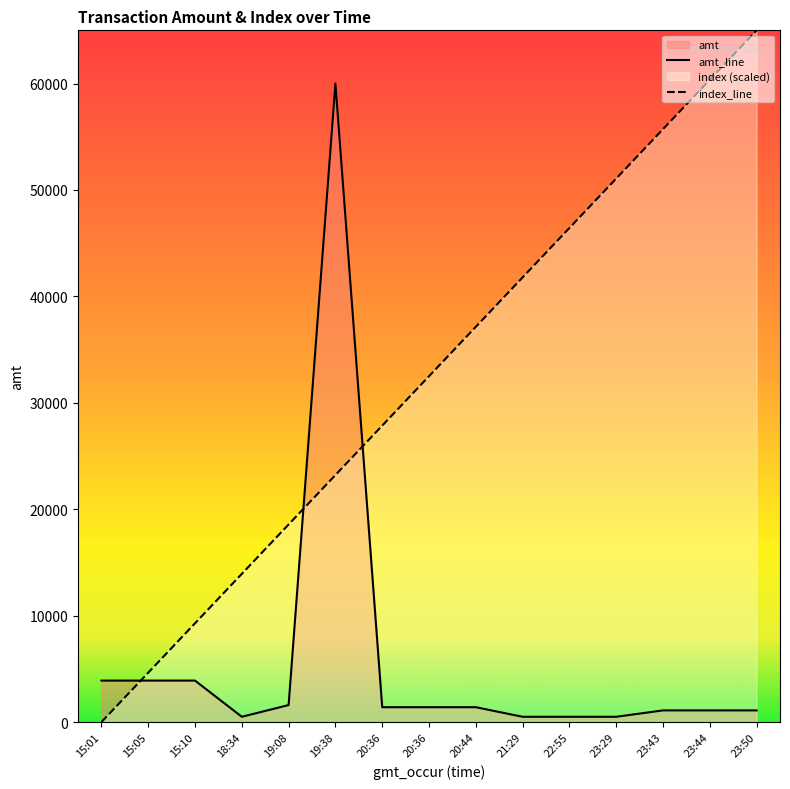

Does the chart have visible grid lines?

No